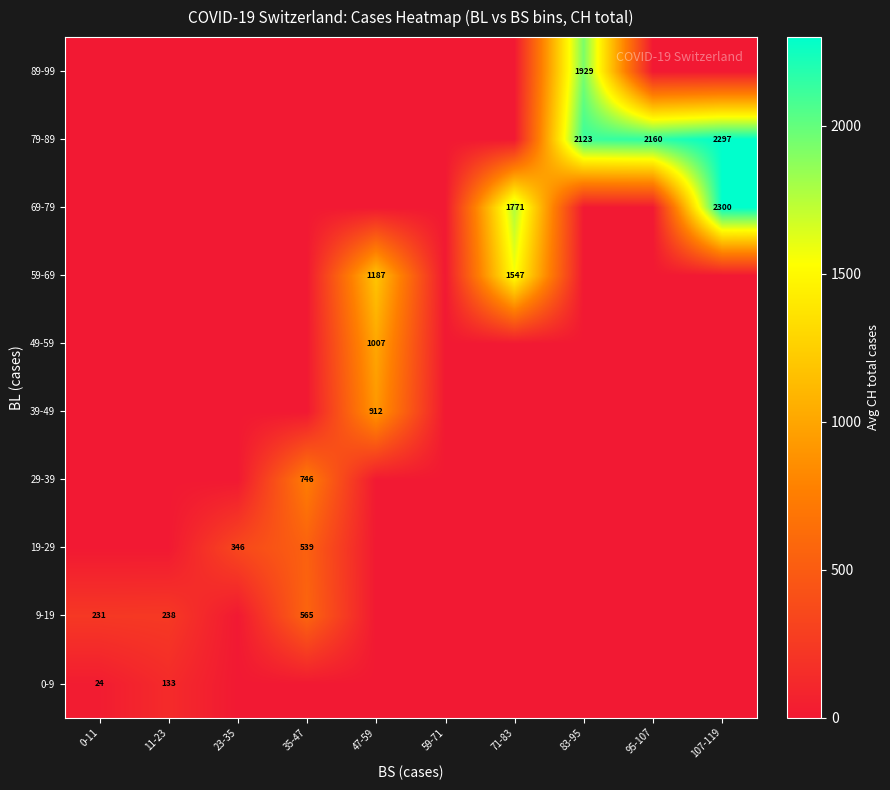

Which series has the largest total across all categories?

79-89